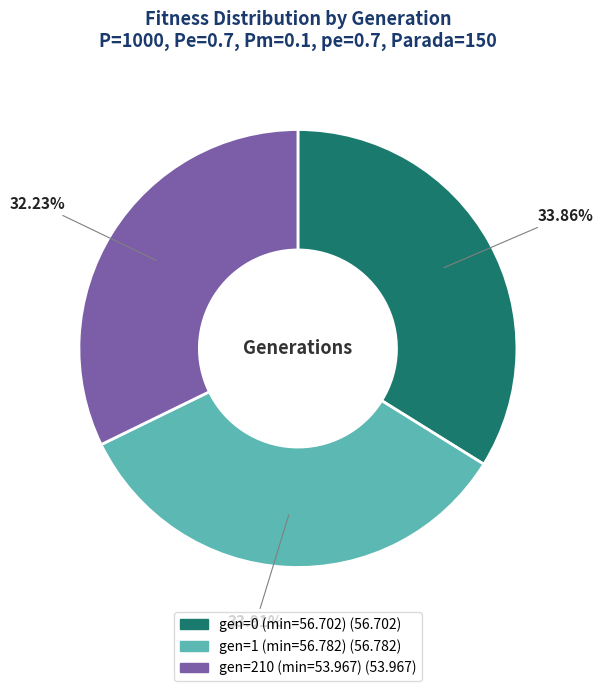

What percentage is the gen=1 (min=56.782) slice, to the nearest percent?

34%